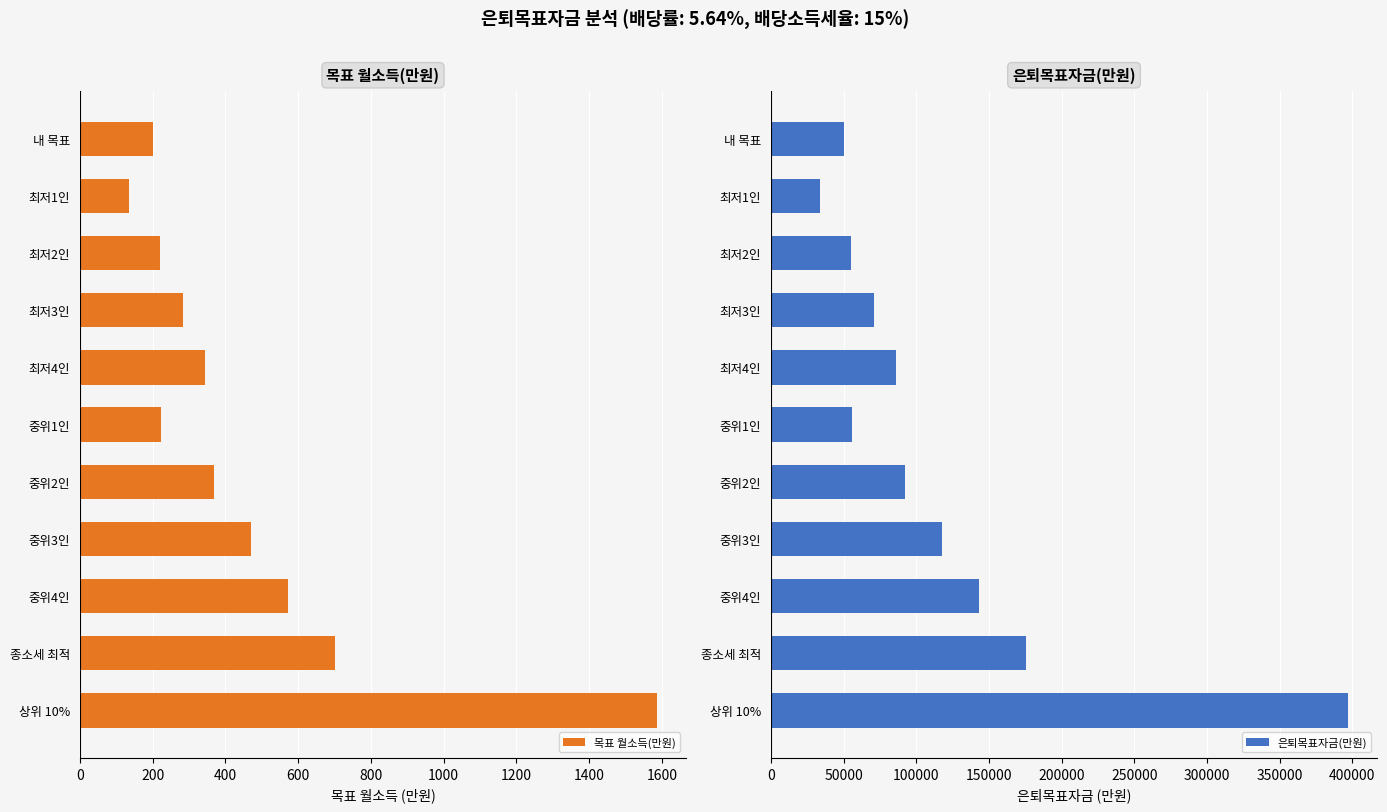

What is the greatest value displayed?

397246.6